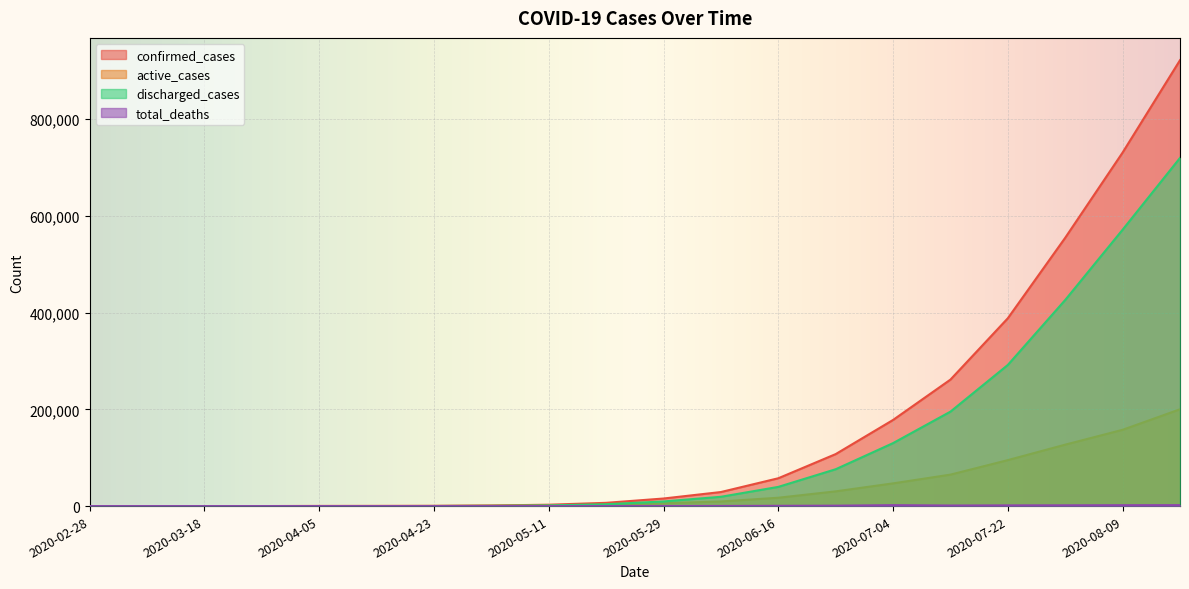

At how many categories does at least one series exceed 113242?

6